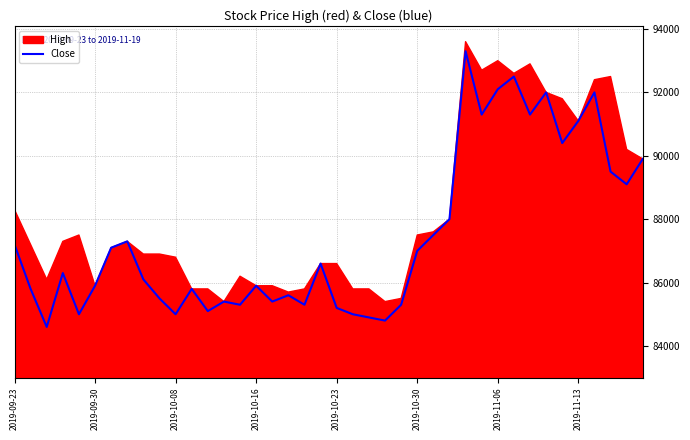

True or false: there are more than 2 points higher than both neighbors.

True